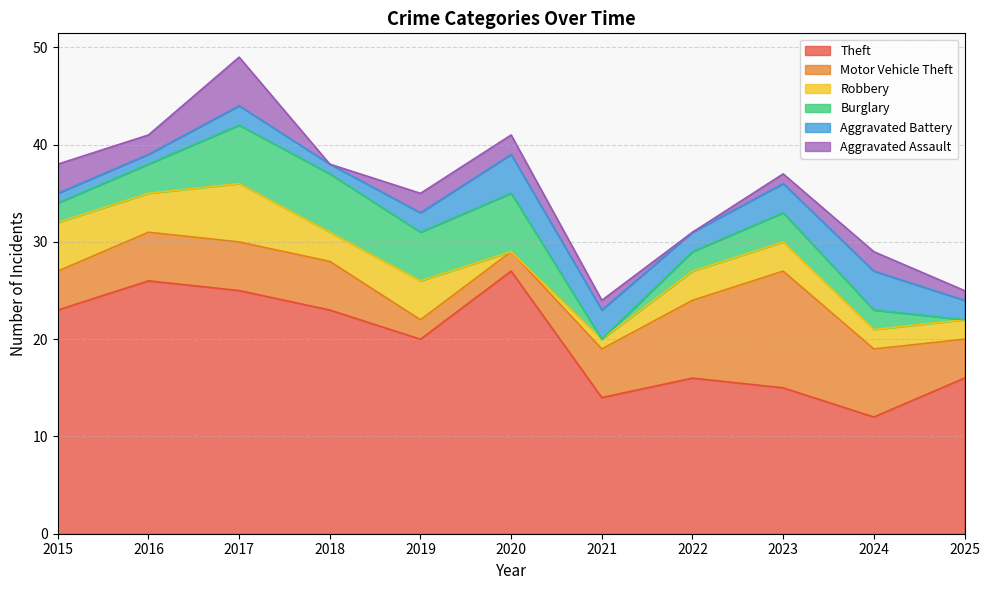

What is the difference between the second highest and minimum values in the Theft series?

14